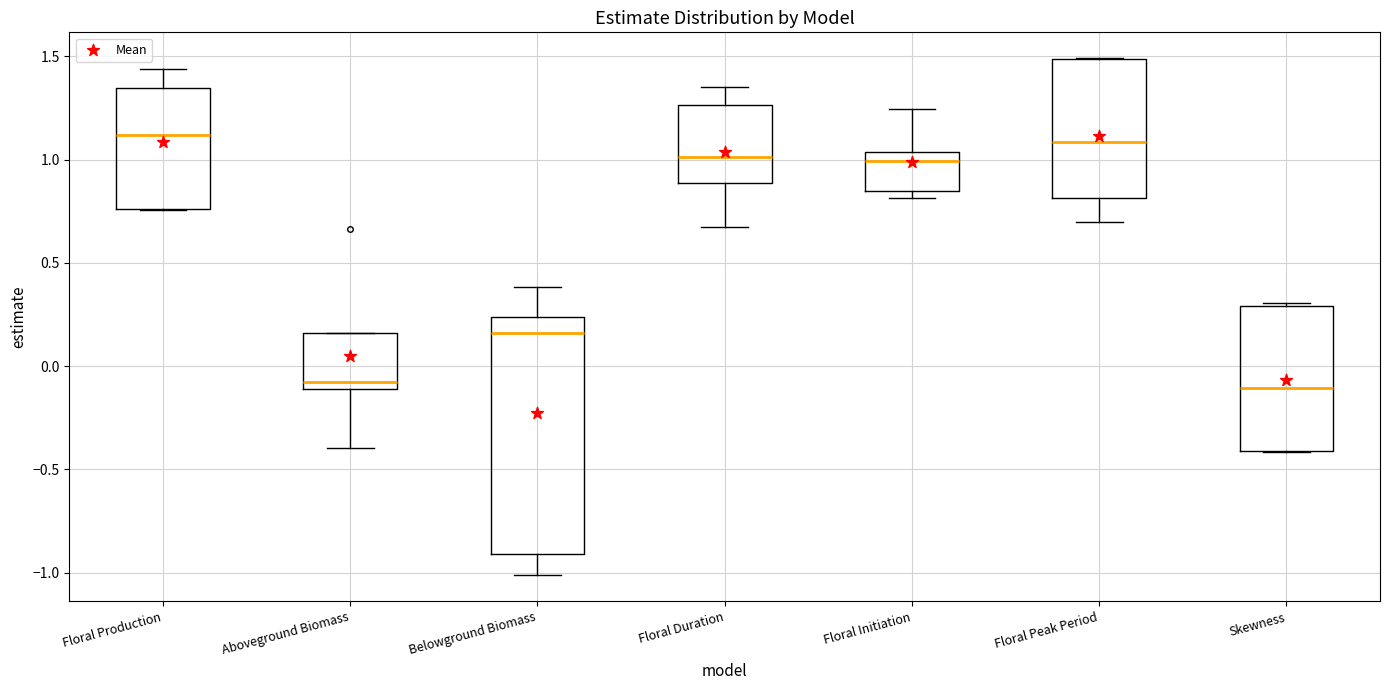

Reading left to right, read every box against the y-axis: the position of its median line, the range the box covers, and the ends of its whiskers. The values are not printed on the chart, so give them approximately, as read against the axis.

Floral Production: median 1.10, box 0.75 to 1.35, whiskers 0.75 to 1.45
Aboveground Biomass: median -0.10 (just above the box's lower edge), box -0.10 to 0.15, whiskers -0.40 to 0.15
Belowground Biomass: median 0.15, box -0.90 to 0.25, whiskers -1.00 to 0.40
Floral Duration: median 1.00, box 0.90 to 1.25, whiskers 0.65 to 1.35
Floral Initiation: median 1.00, box 0.85 to 1.05, whiskers 0.80 to 1.25
Floral Peak Period: median 1.10, box 0.80 to 1.50, whiskers 0.70 to 1.50
Skewness: median -0.10, box -0.40 to 0.30, whiskers -0.40 to 0.30